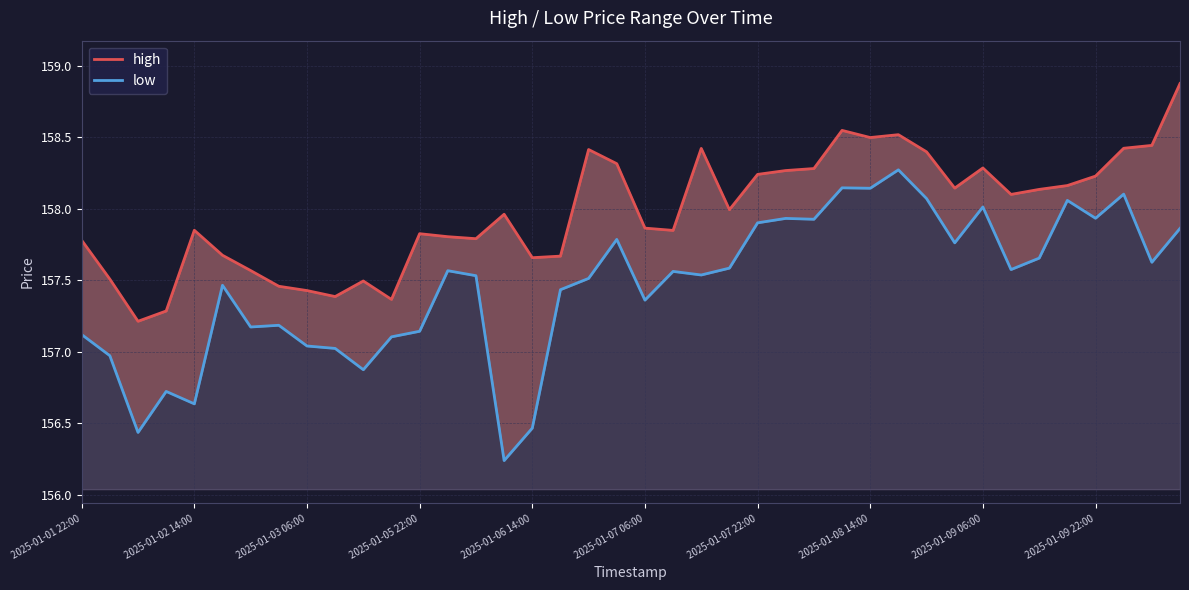

True or false: low and high cross at least once.

False